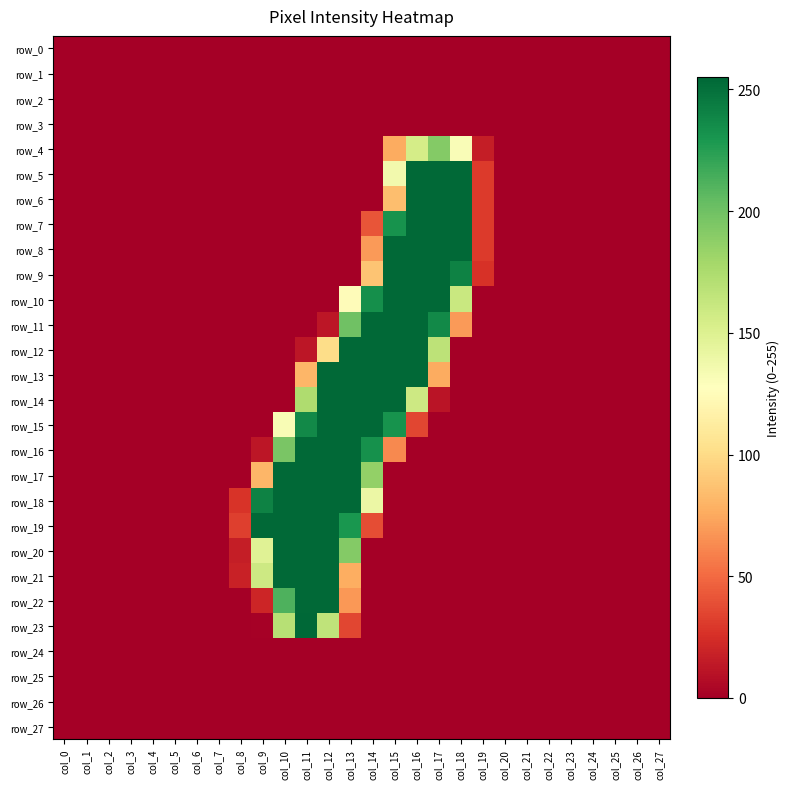

At which label does row_14 reach its minimum?

col_0